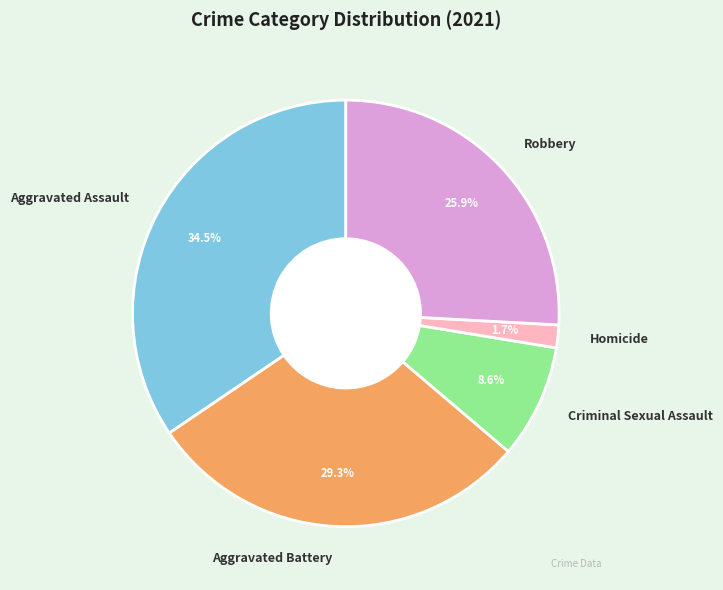

How much of the chart is everything except Robbery?

74.1%